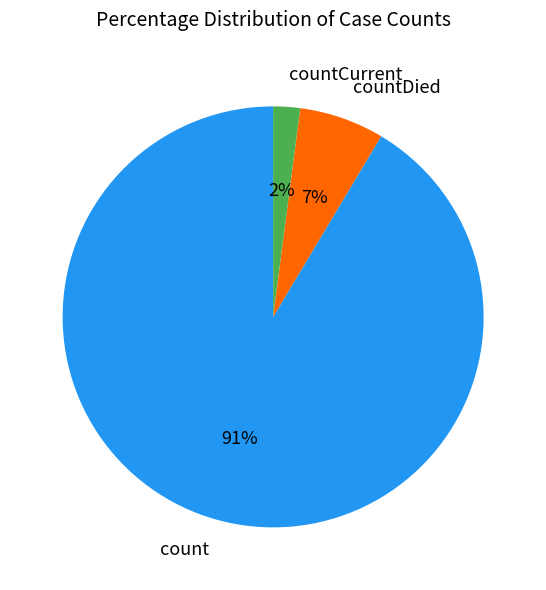

Is the sum of count and countCurrent greater than half?

Yes